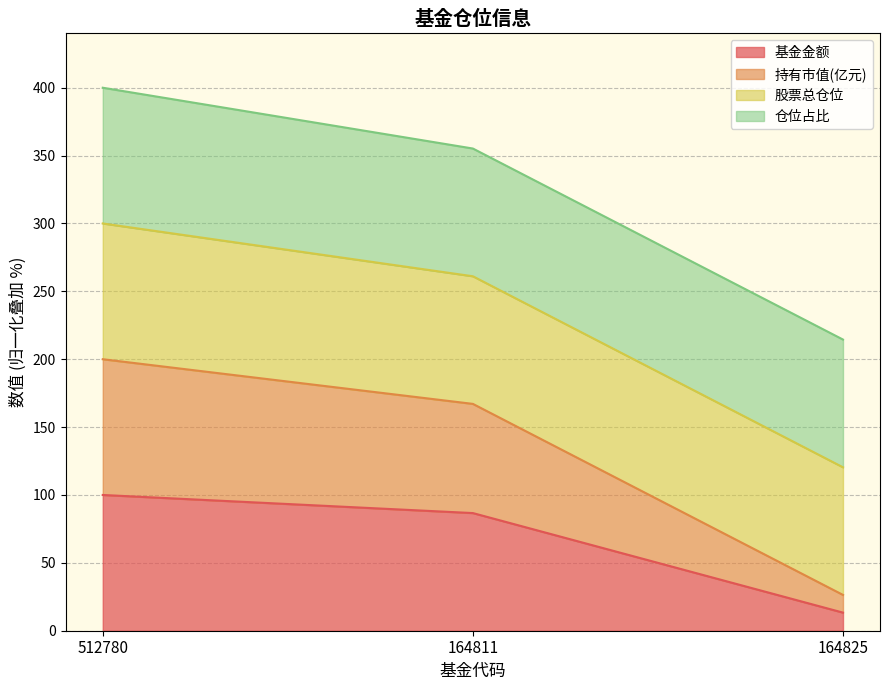

What is the total value across all series at 512780?

400.0